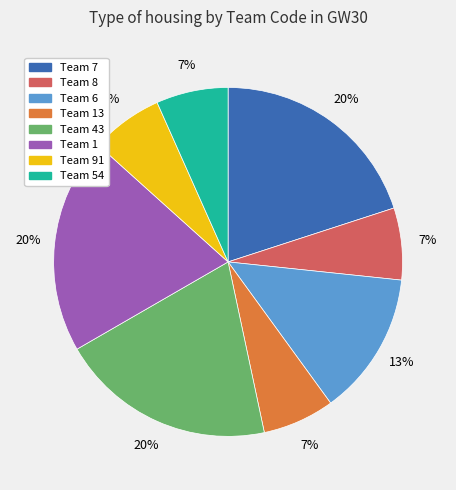

Does Team 1 represent more than half of the total?

No